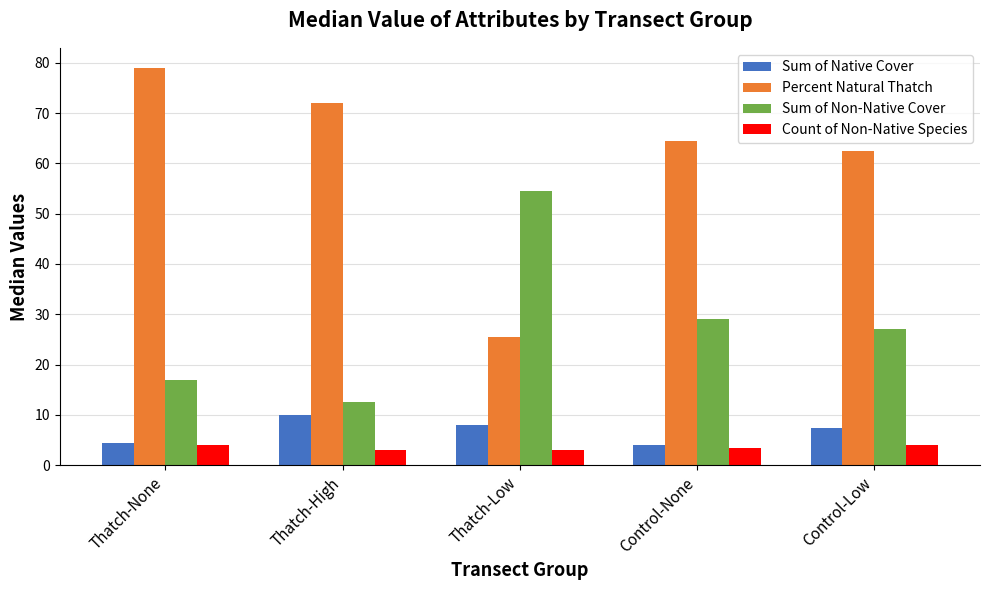

How many bars are there in total?

20